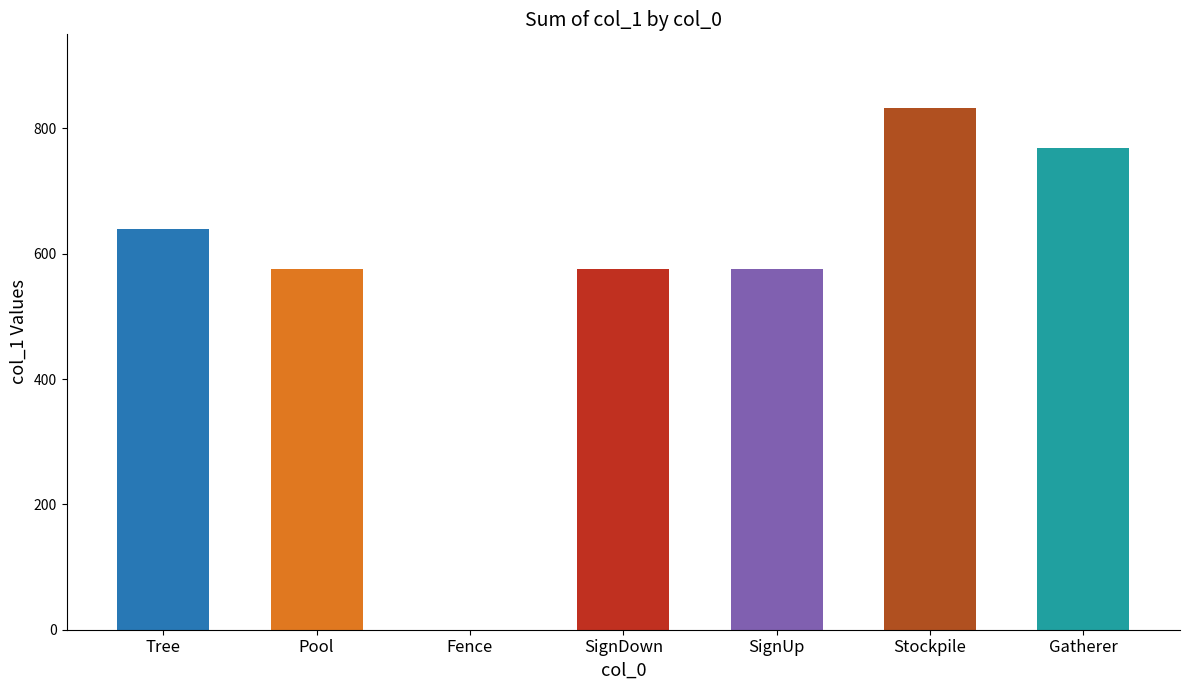

What is the sum of all values?

3968